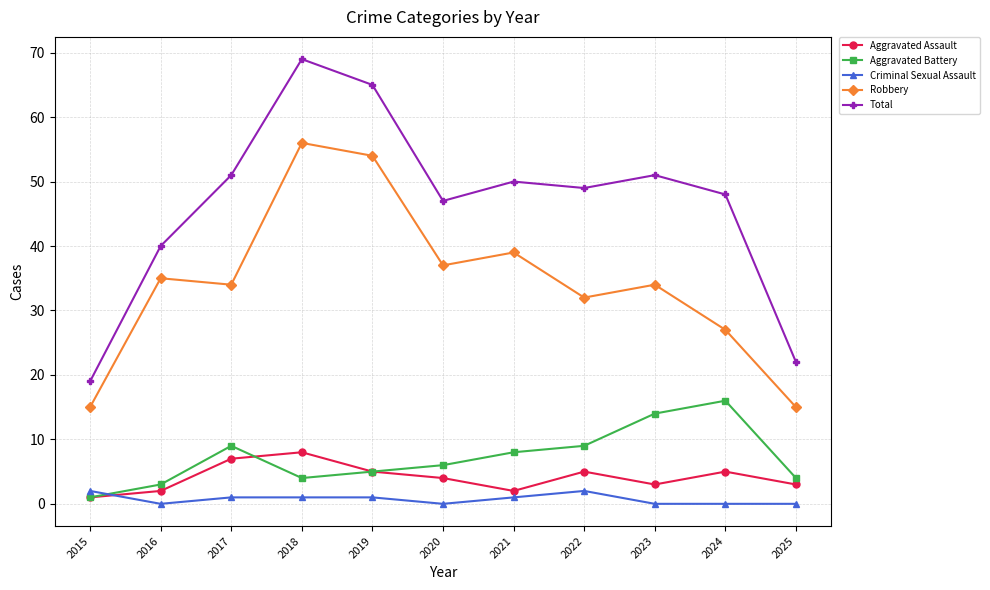

True or false: Total and Criminal Sexual Assault intersect in this chart.

False